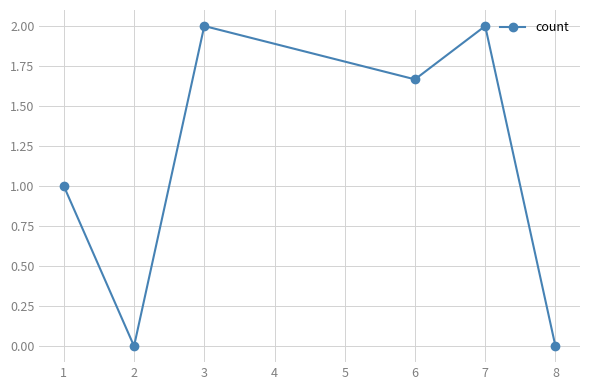

Is this an area chart (filled region under the line)?

No